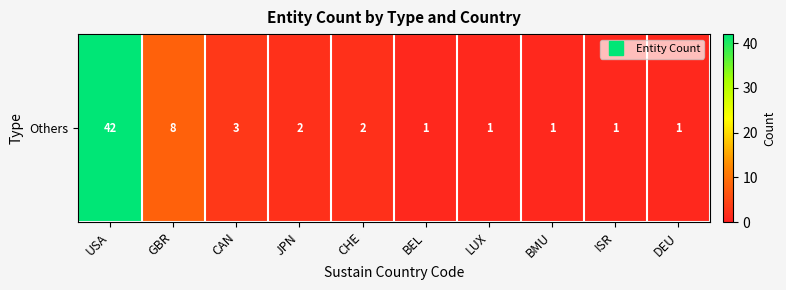

What is the average value?

6